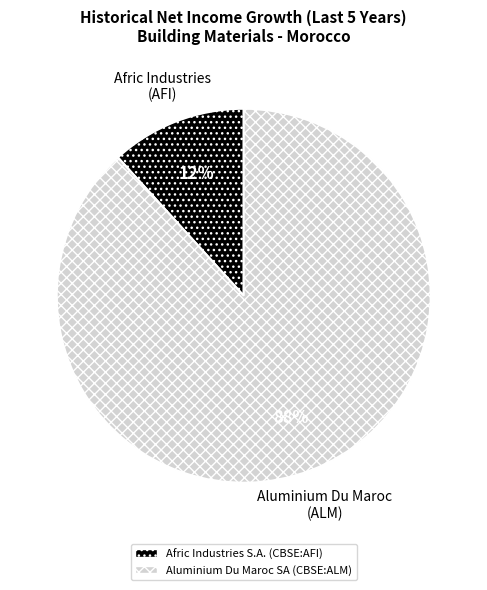

Count the number of slices in the pie.

2